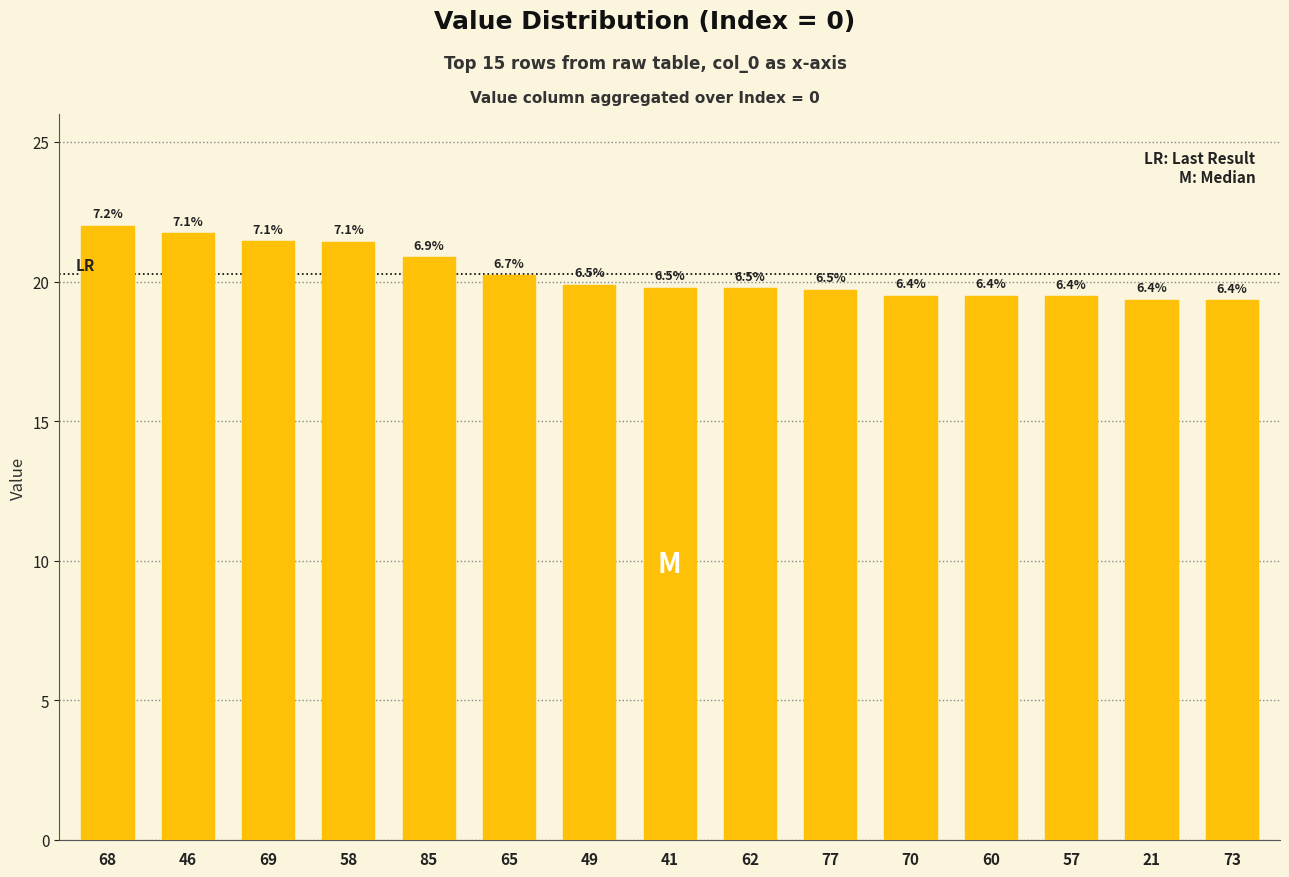

How many bars are there in total?

15